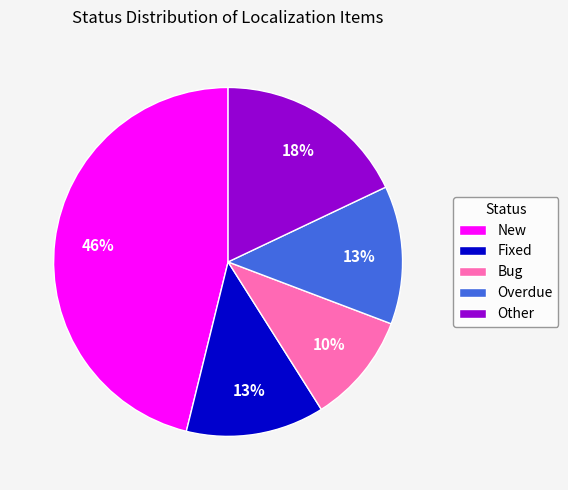

Is there a majority slice in this chart?

No